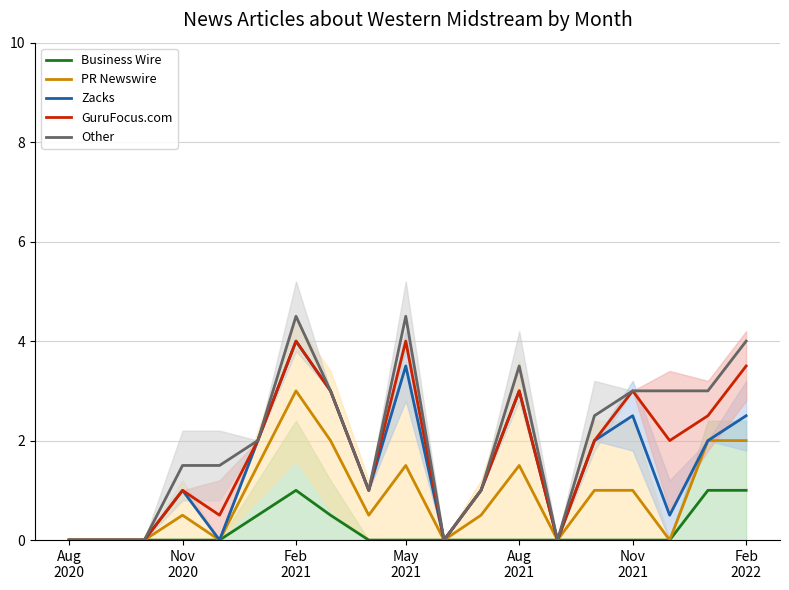

What is the highest value of the Other series?

4.5